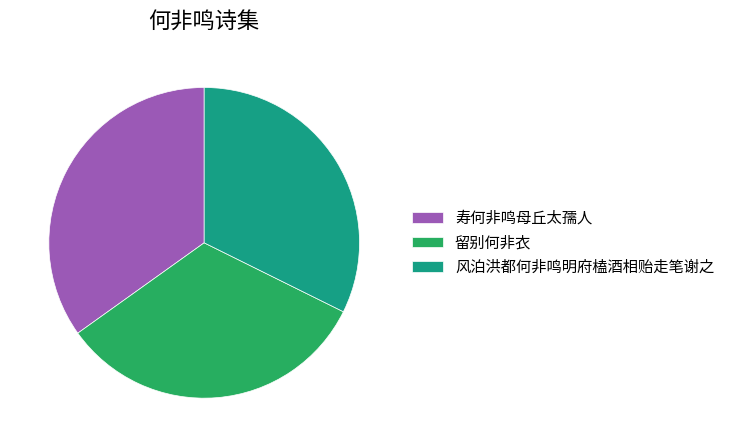

The 风泊洪都何非鸣明府榼酒相贻走笔谢之 slice represents 19% of the pie. True or false?

False